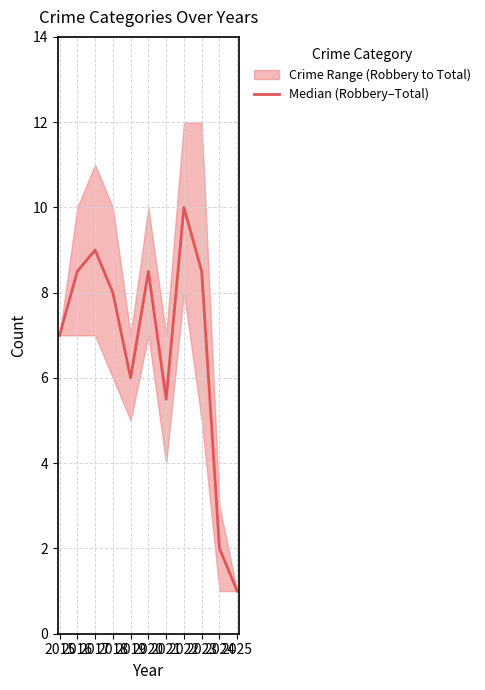

True or false: there are more than 0 points higher than both neighbors.

True